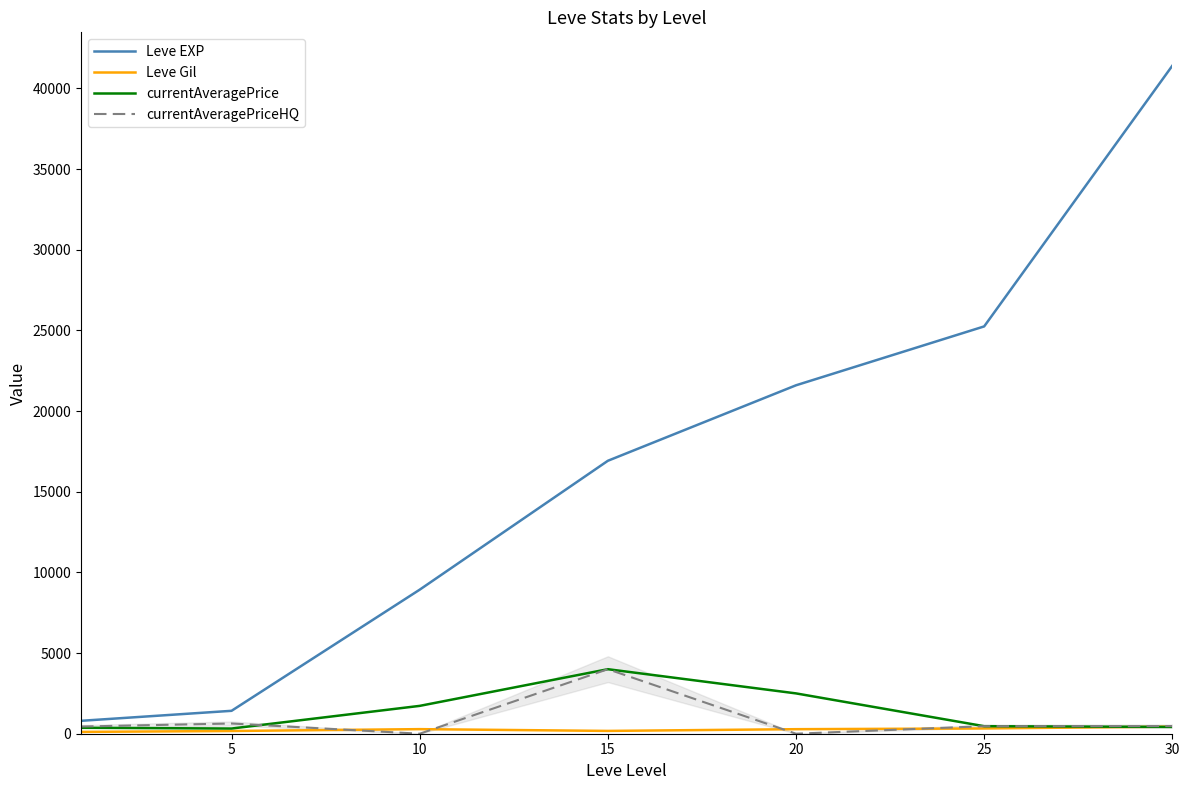

Which series has the largest total across all categories?

Leve EXP